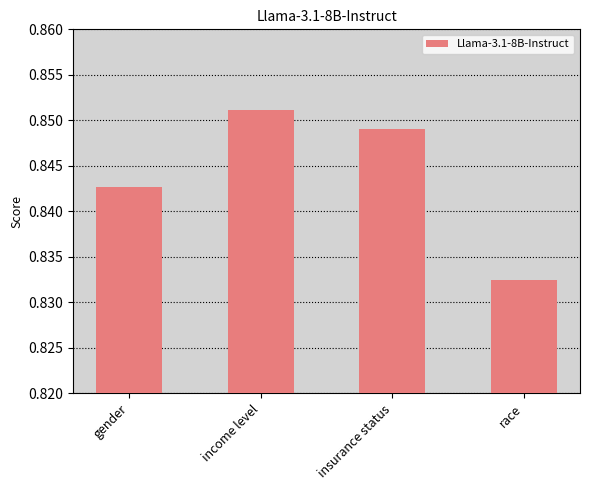

What is the sum of all values?

3.4